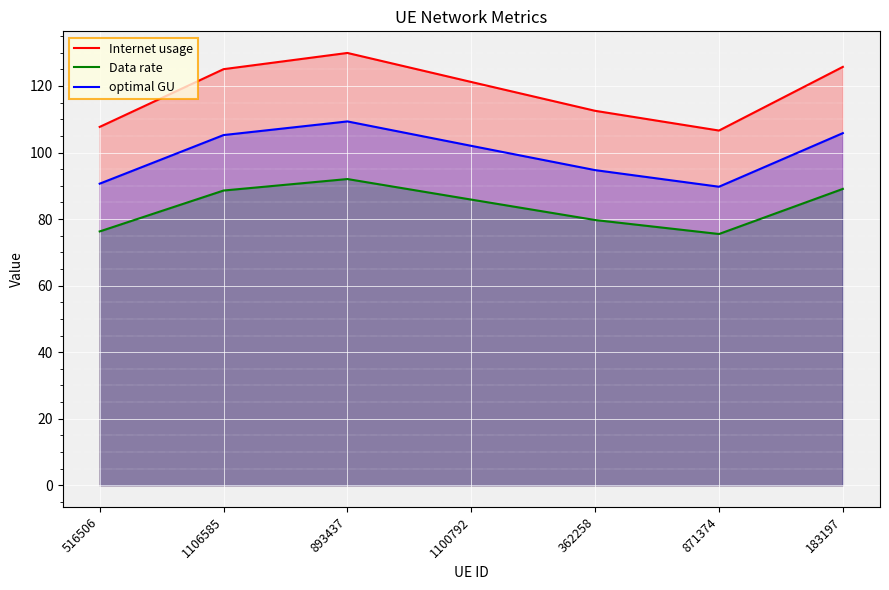

What is the spread (max minus min) of values at 1106585?

36.5